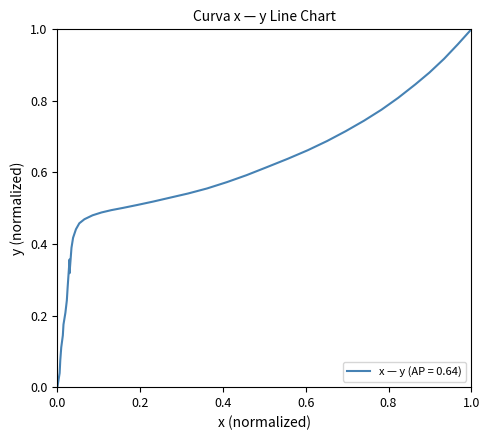

What is the average value?

0.5